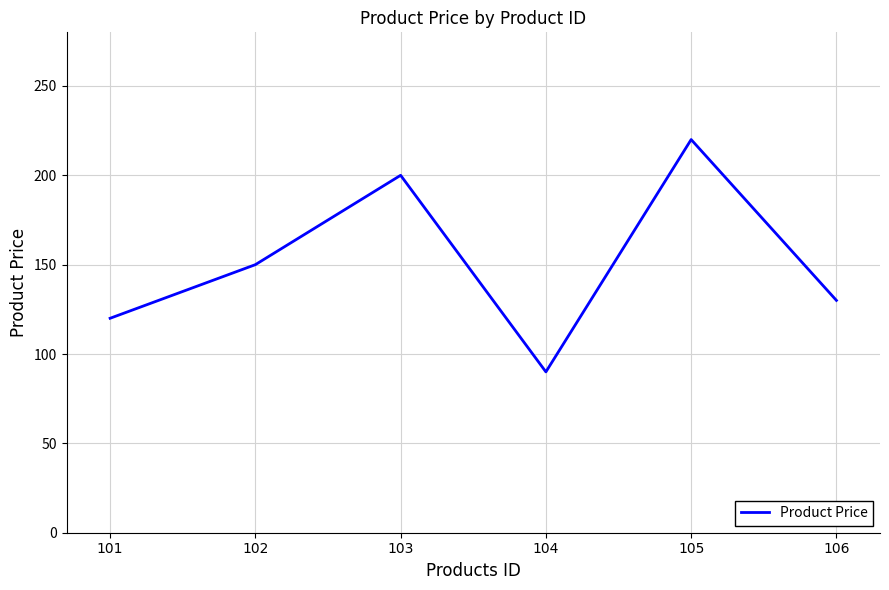

What is the maximum value shown in the chart?

220